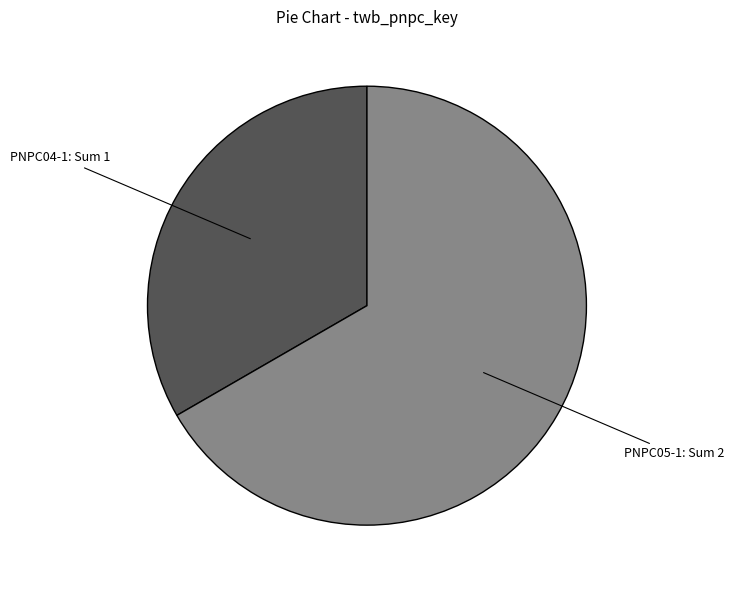

How many segments does this pie chart have?

2